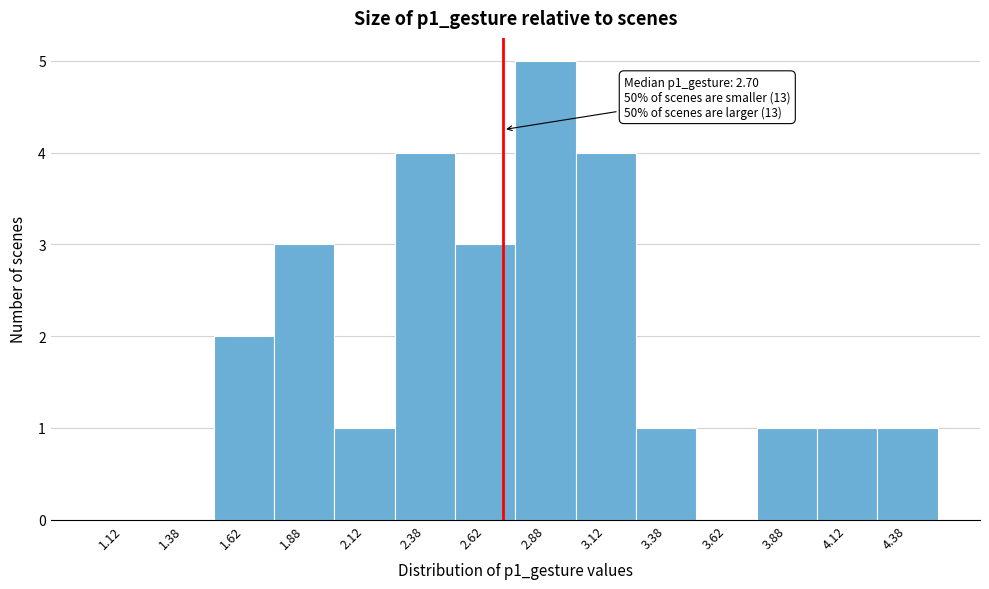

Over which range of the x-axis is the bar tallest?

2.75 to 3.00